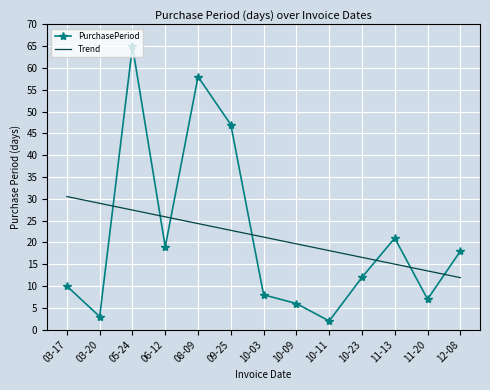

What is the approximate value of PurchasePeriod at 05-24?

65.0